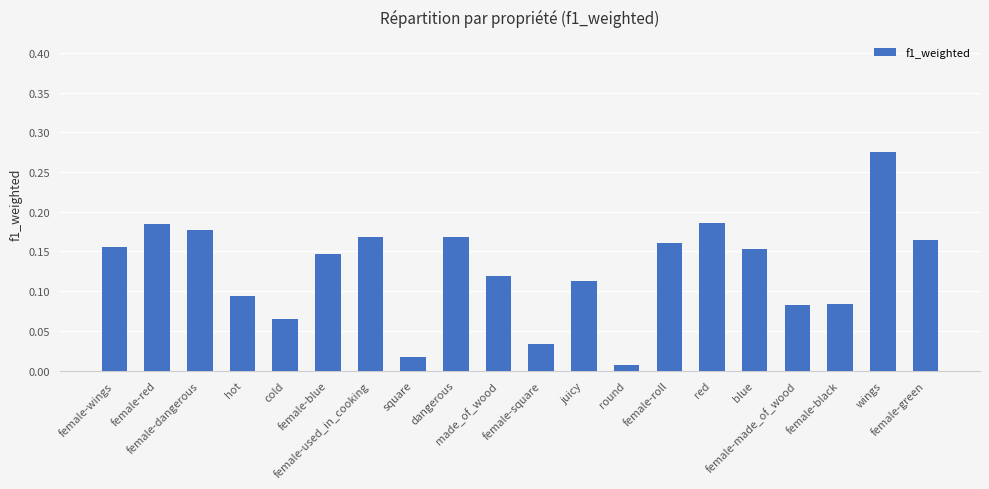

Are the bars horizontal?

No